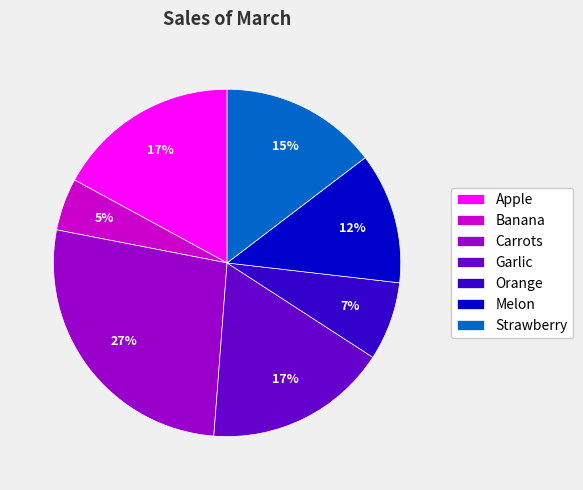

True or false: Orange accounts for 7% of the total.

True